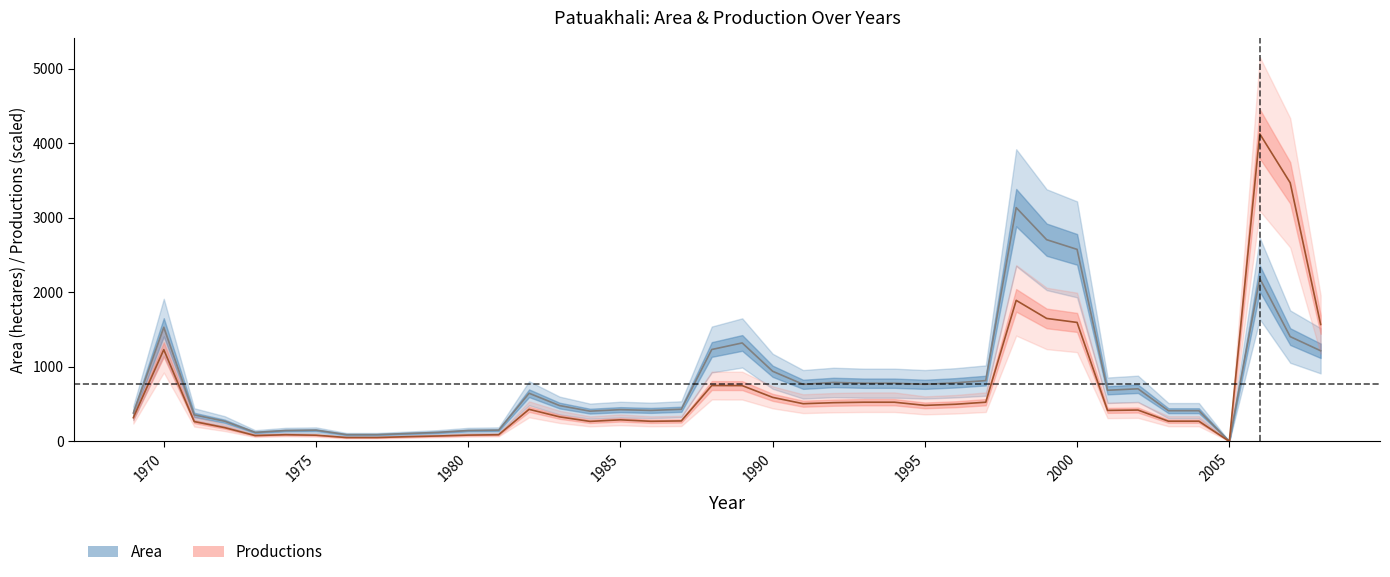

True or false: Productions and Area cross at least once.

False